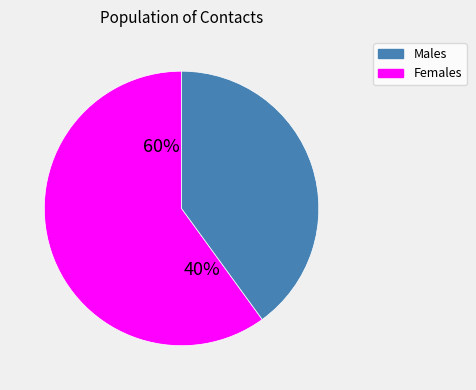

What is the ratio of the value at H to the value at F?

0.7